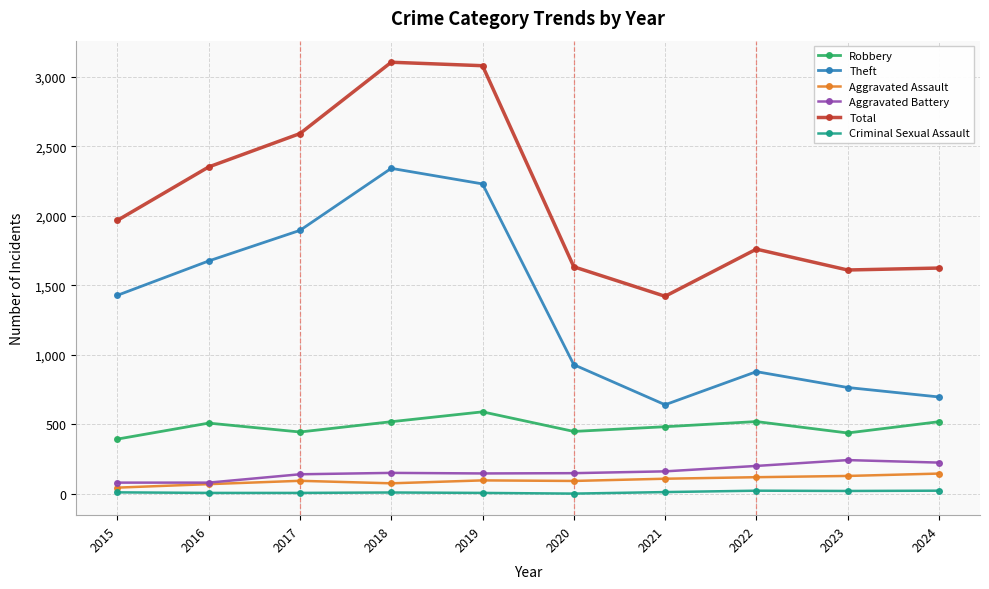

What is the average value of the Aggravated Battery series?

159